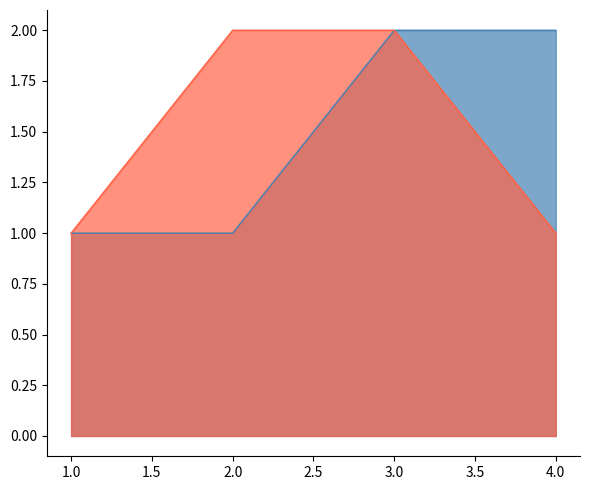

Where is COL nearest to the value 1?

1